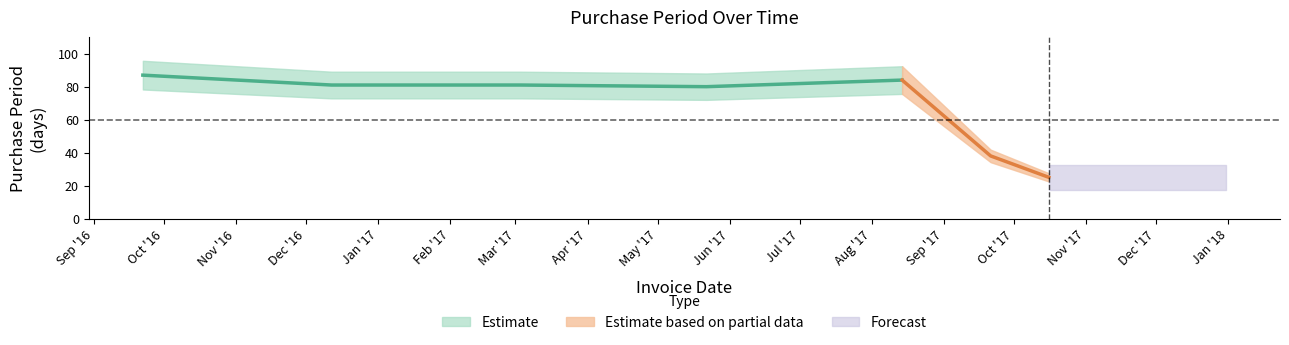

List the labels in order of value, smallest first.

2017-10-16, 2017-09-21, 2017-05-22, 2016-12-12, 2017-03-03, 2017-08-14, 2016-09-22